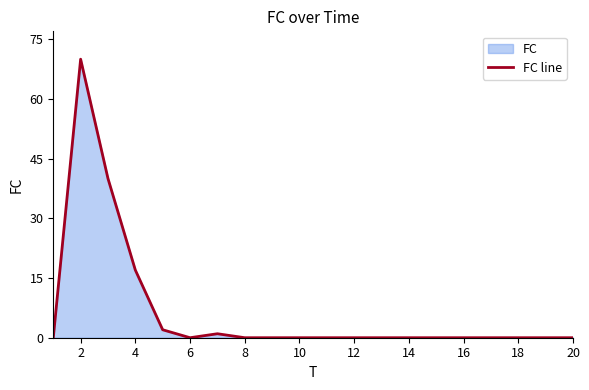

True or false: there are more than 2 points higher than both neighbors.

False